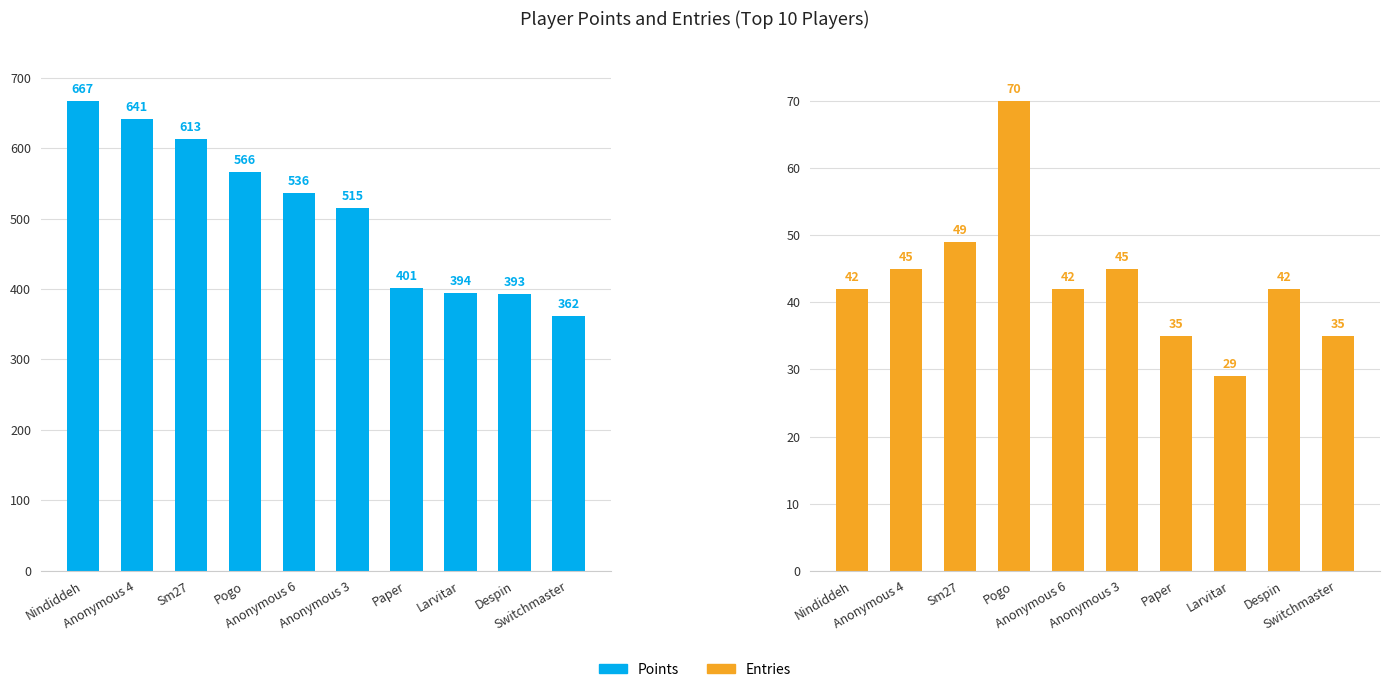

Reading left to right, list all the values displayed in this chart.

Points: 667	641	613	566	536	515	401	394	393	362
Entries: 42	45	49	70	42	45	35	29	42	35